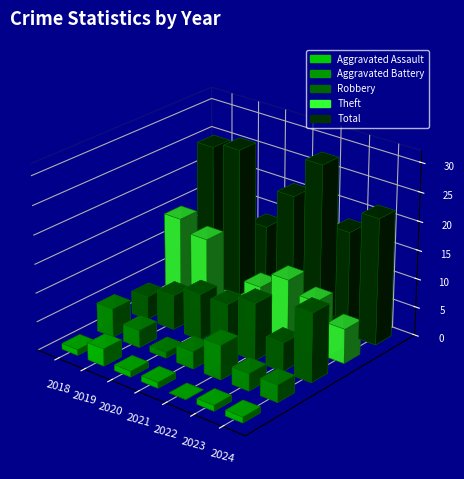

What is the value of the Aggravated Battery bar at the 2nd from the left?

3